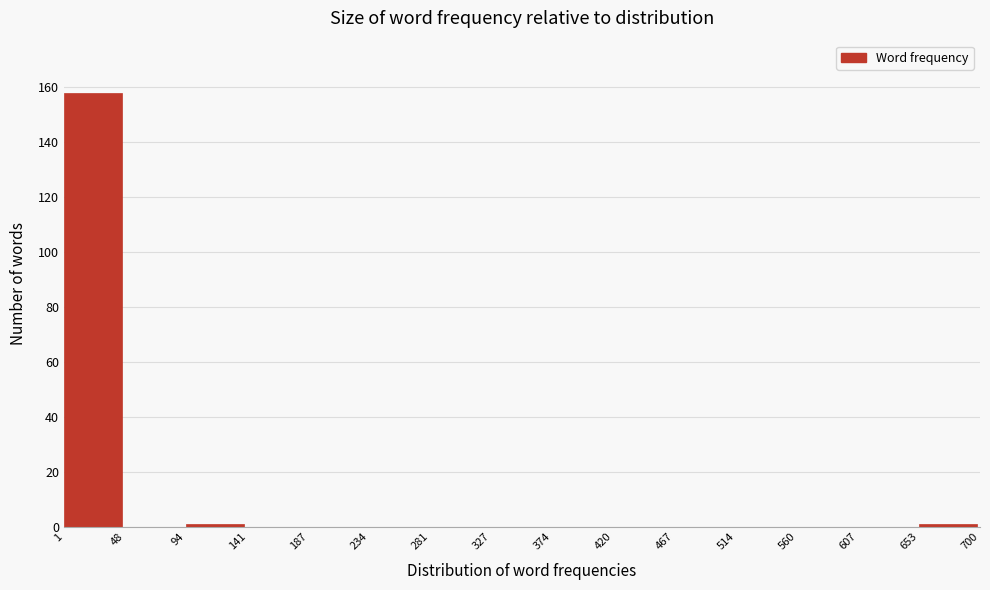

How tall is the bar that spans 1 to 48 on the x-axis? The values are not printed on the chart, so give them approximately, as read against the axis.

158